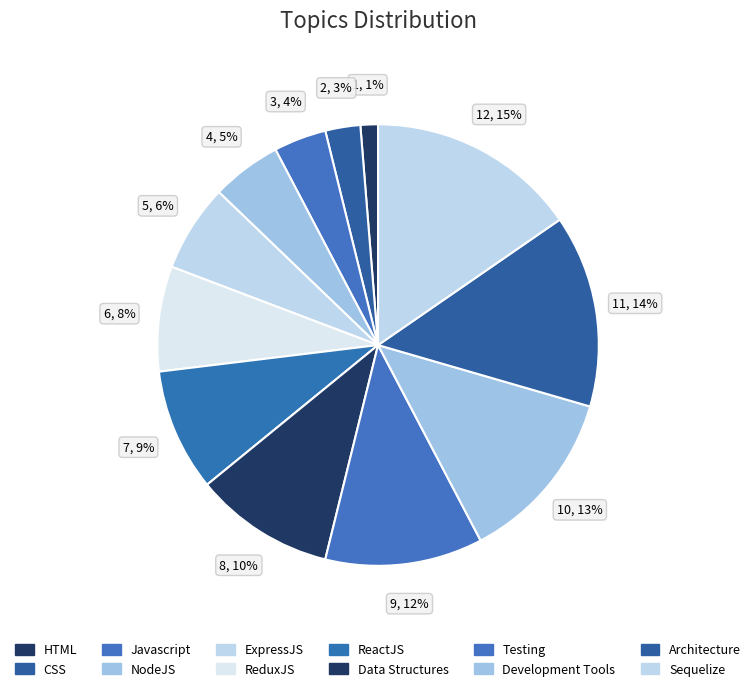

Which slice is the smallest?

HTML